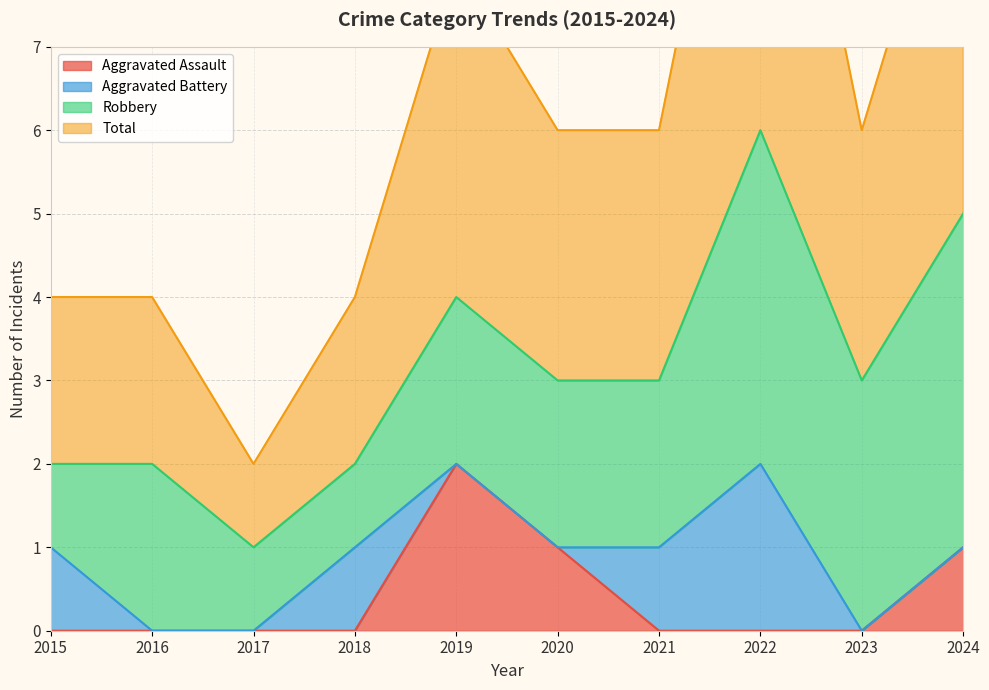

The Aggravated Assault series shows 0 at 2015. True or false?

True